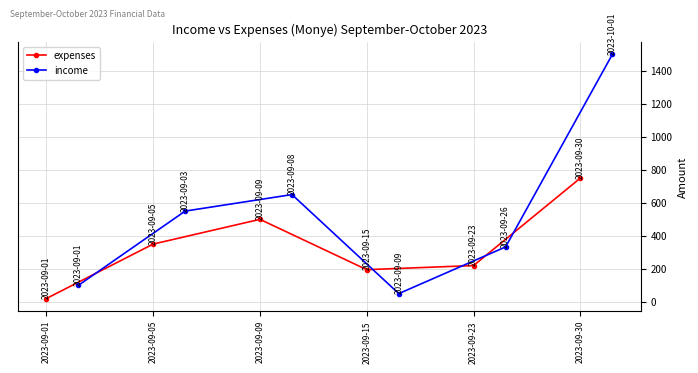

Where does the expenses series first go above 350?

2023-09-09